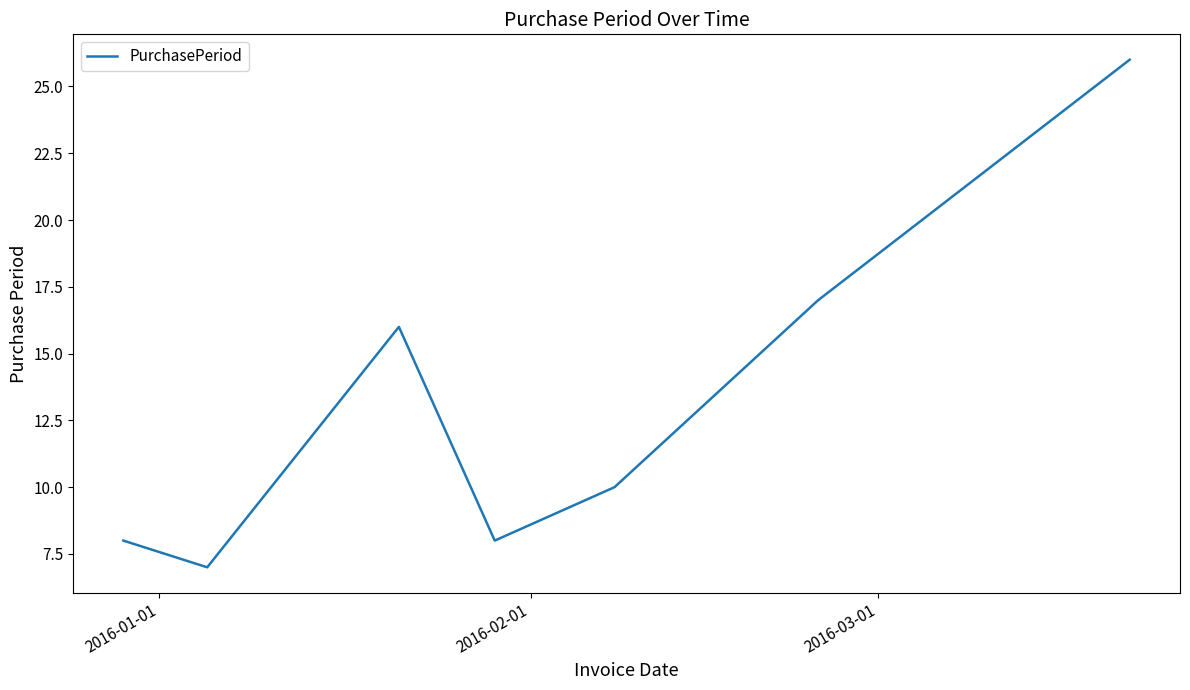

Is this an area chart (filled region under the line)?

No